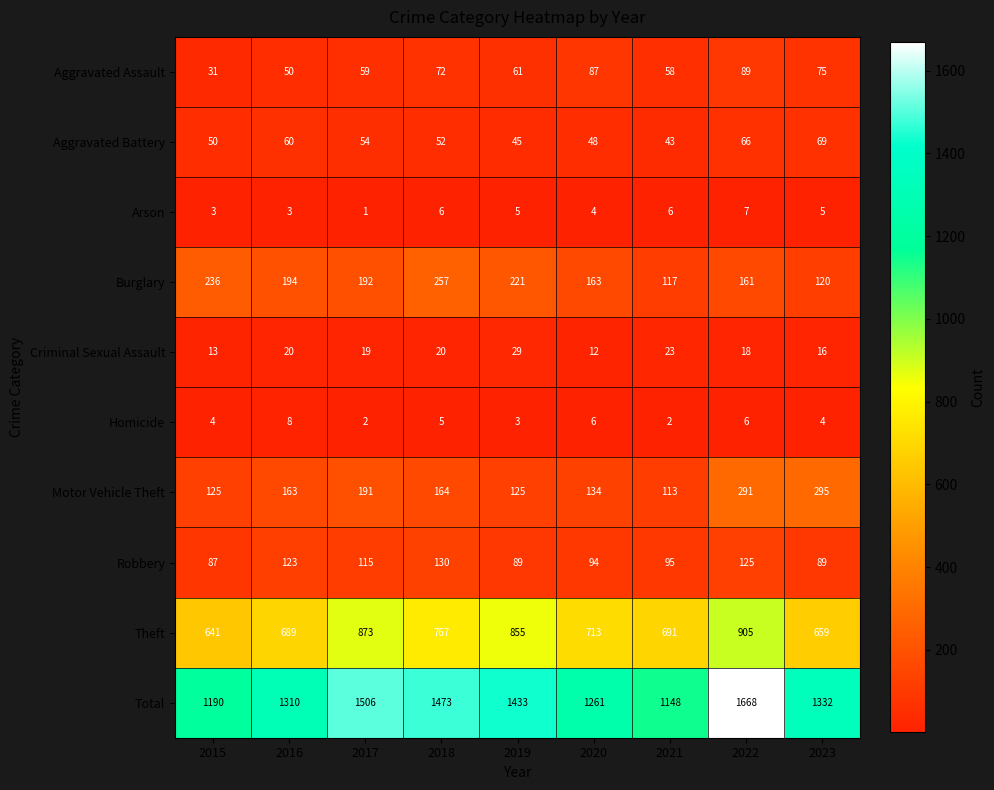

What is the difference between the maximum and minimum values in the Robbery series?

43